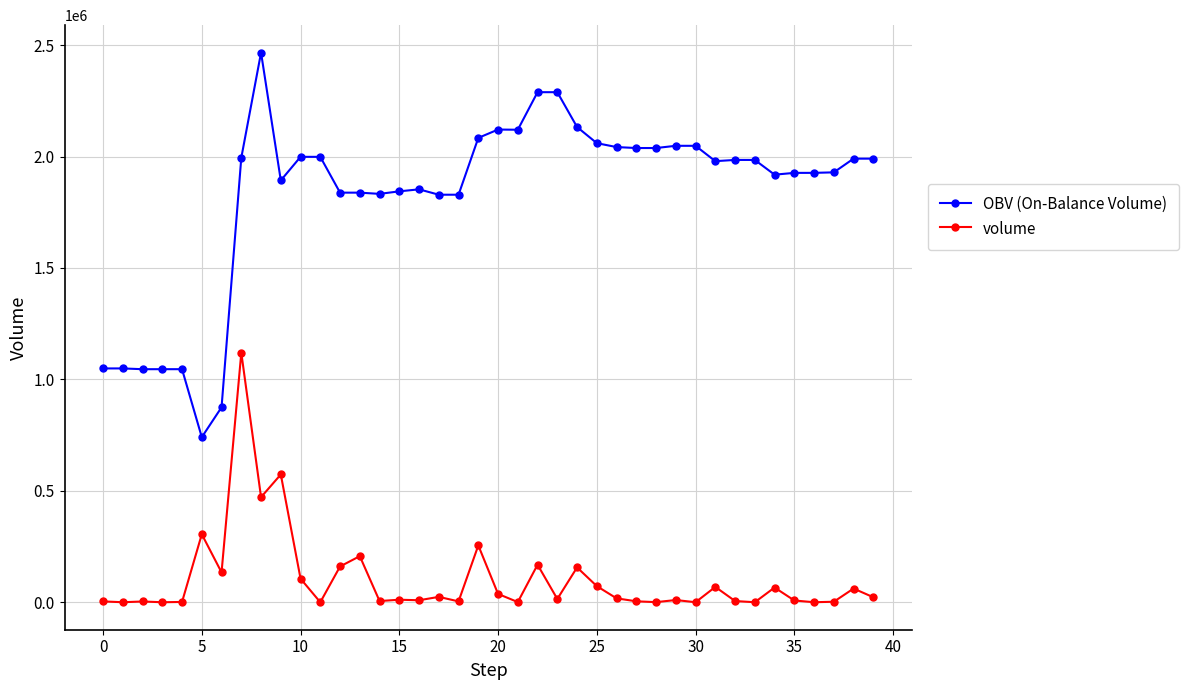

Which series has the largest total across all categories?

OBV (On-Balance Volume)